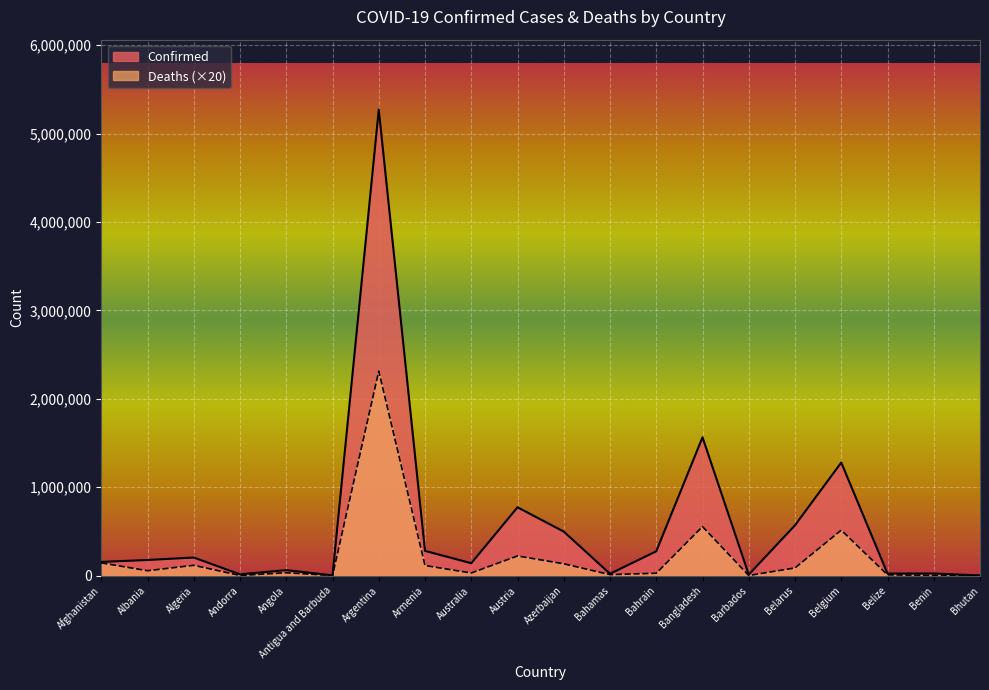

Is it true that Confirmed equals 977629 at Belarus?

False